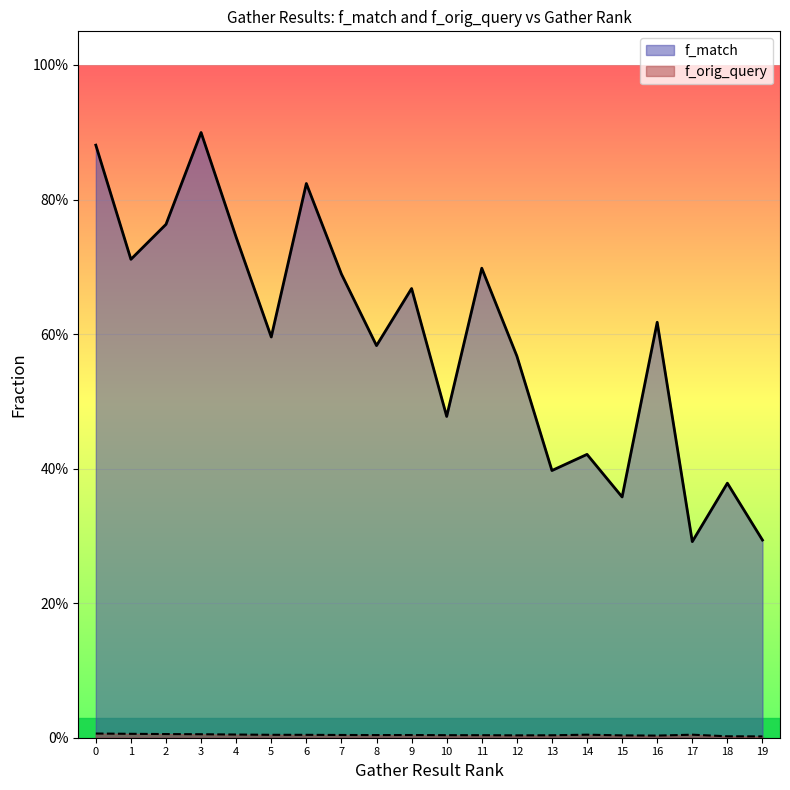

What is the value of the f_match point at the 15th from the left?

0.4